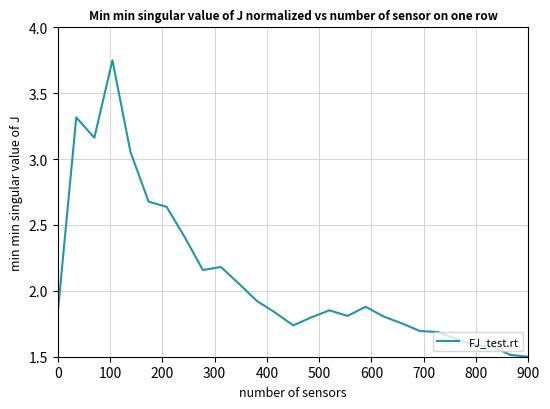

What is the smallest value displayed?

1.5